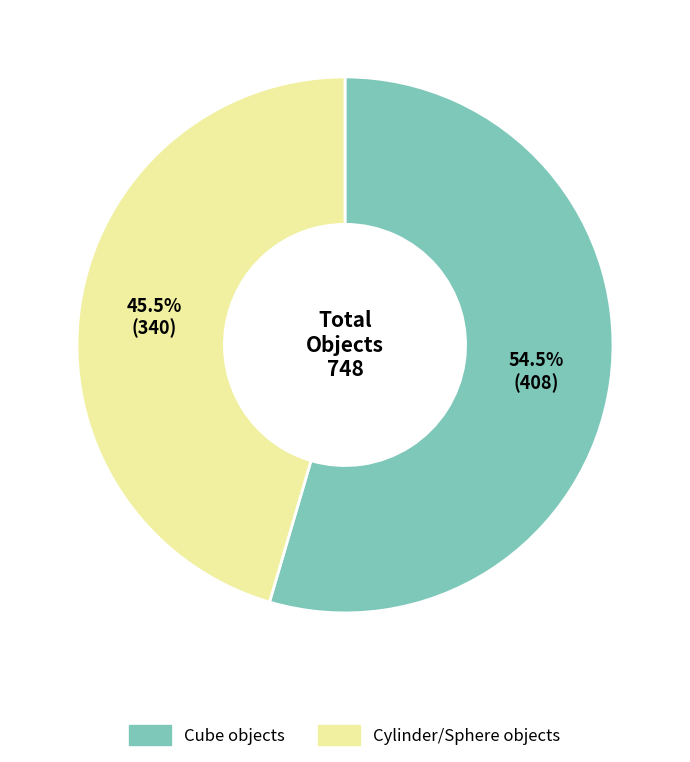

Is there any slice that represents more than half of the pie?

Yes